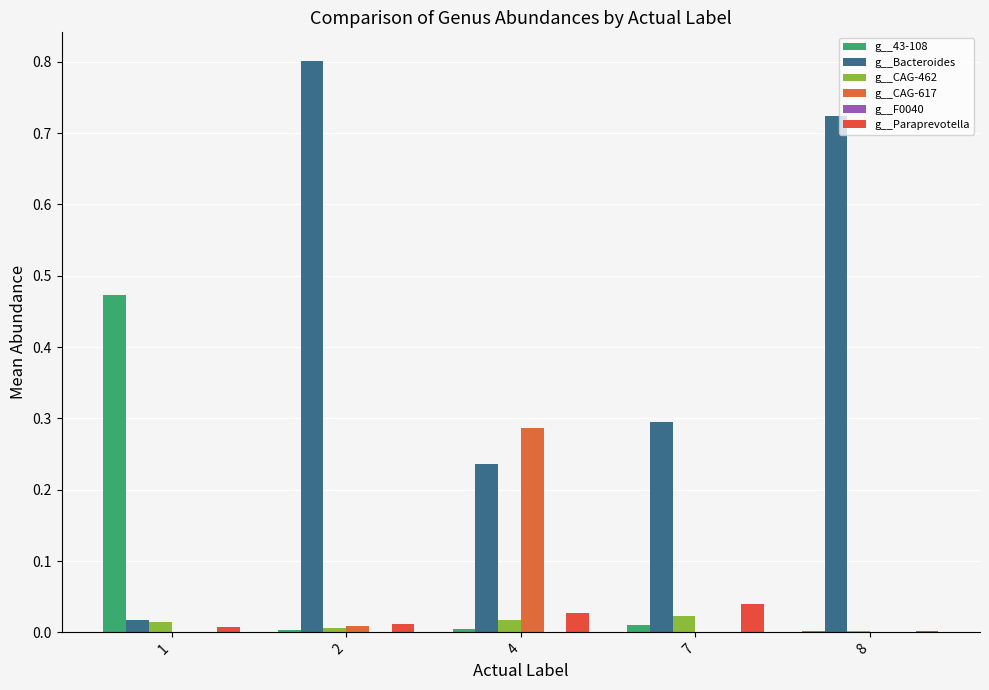

The g__43-108 series shows 0.0 at 4. True or false?

False